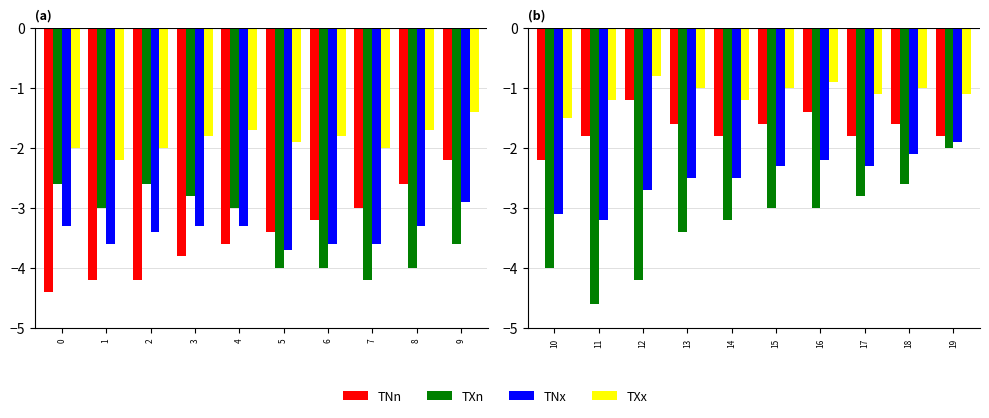

Is the value of TXx at 14 greater than the value of TXn at 16?

Yes